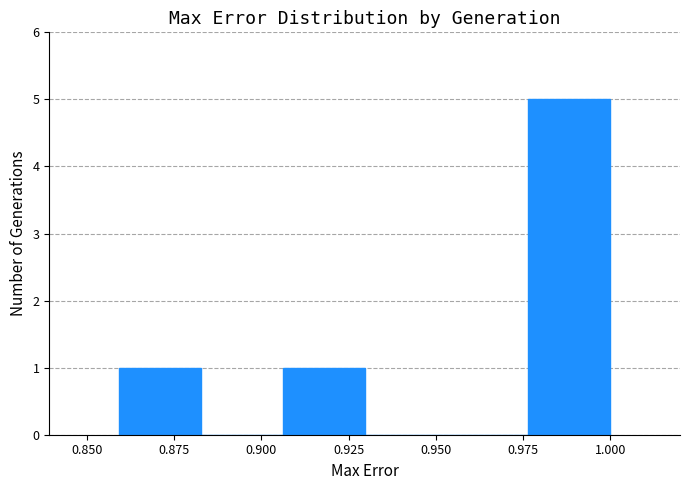

Over which range of the x-axis is the bar tallest?

0.975 to 1.000